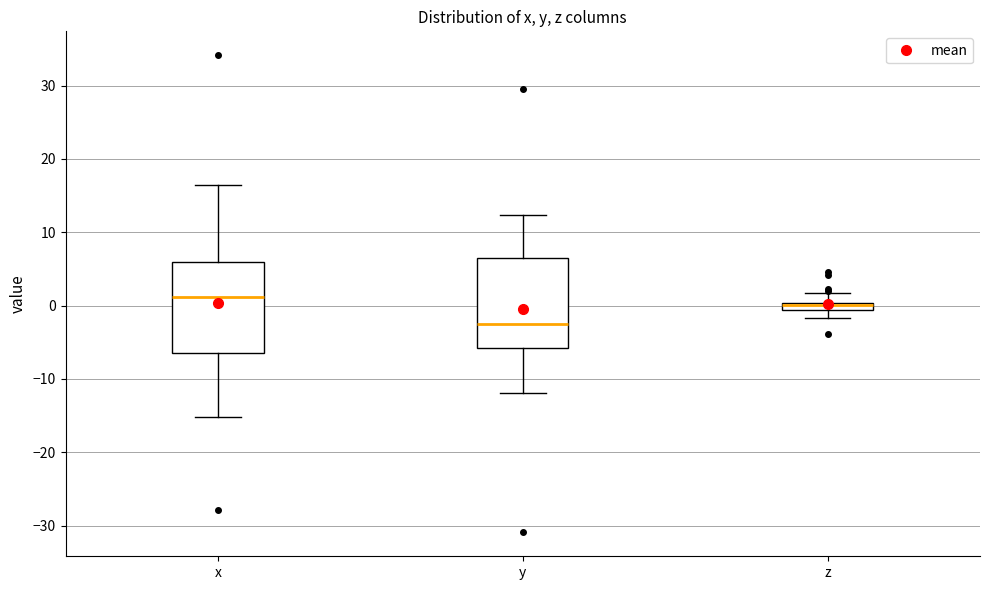

Which box has the highest median line?

x